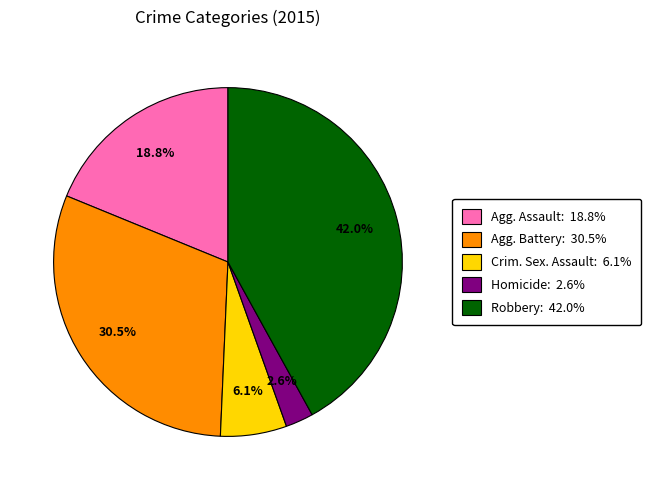

Does Homicide: 2.6% account for over 50% of the chart?

No